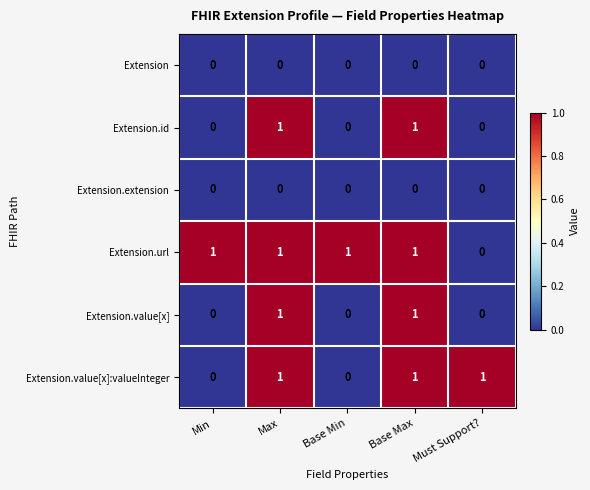

Count the Extension.id values in the range 0 to 1.

5